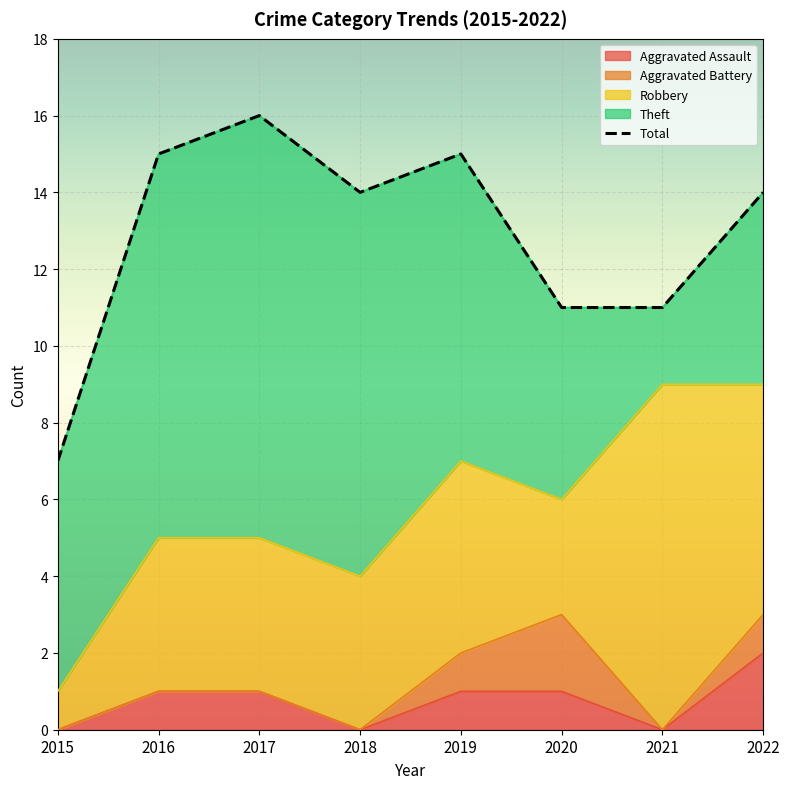

Count the values in the range 11 to 15.

6